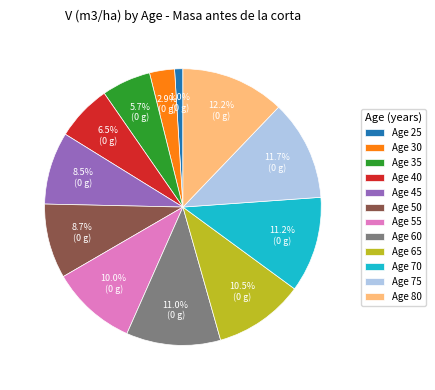

Which slice is the smallest?

Age 25